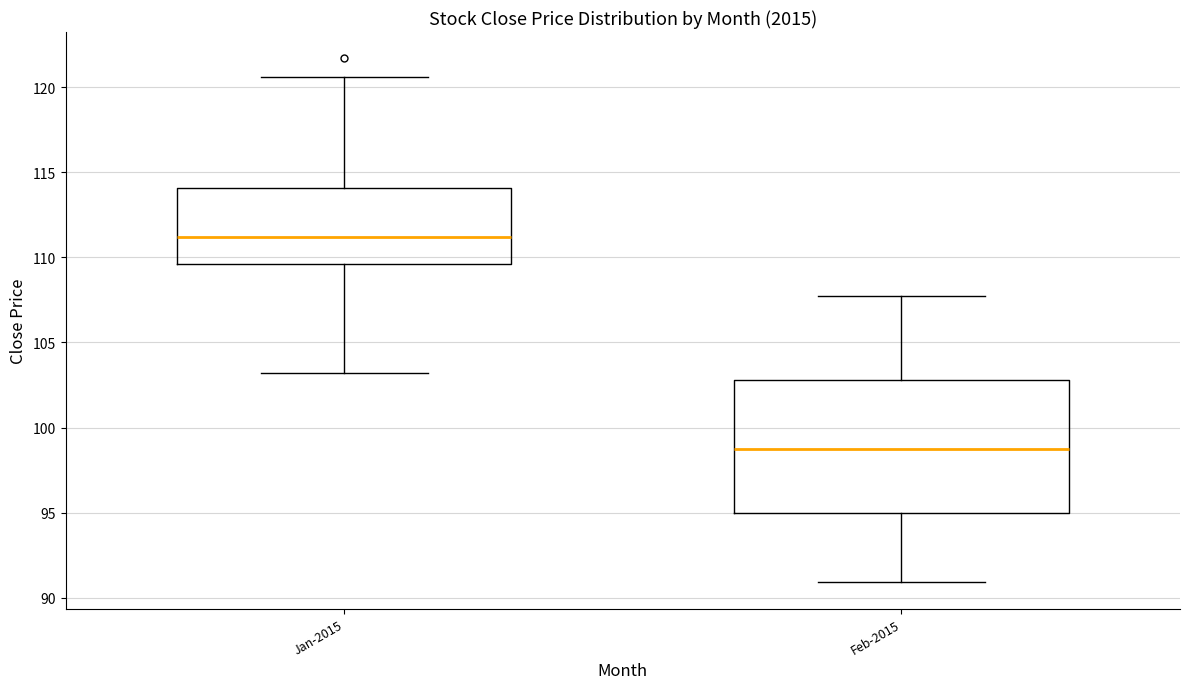

Where is the upper edge of the box for Jan-2015 on the y-axis? The values are not printed on the chart, so give them approximately, as read against the axis.

114.0